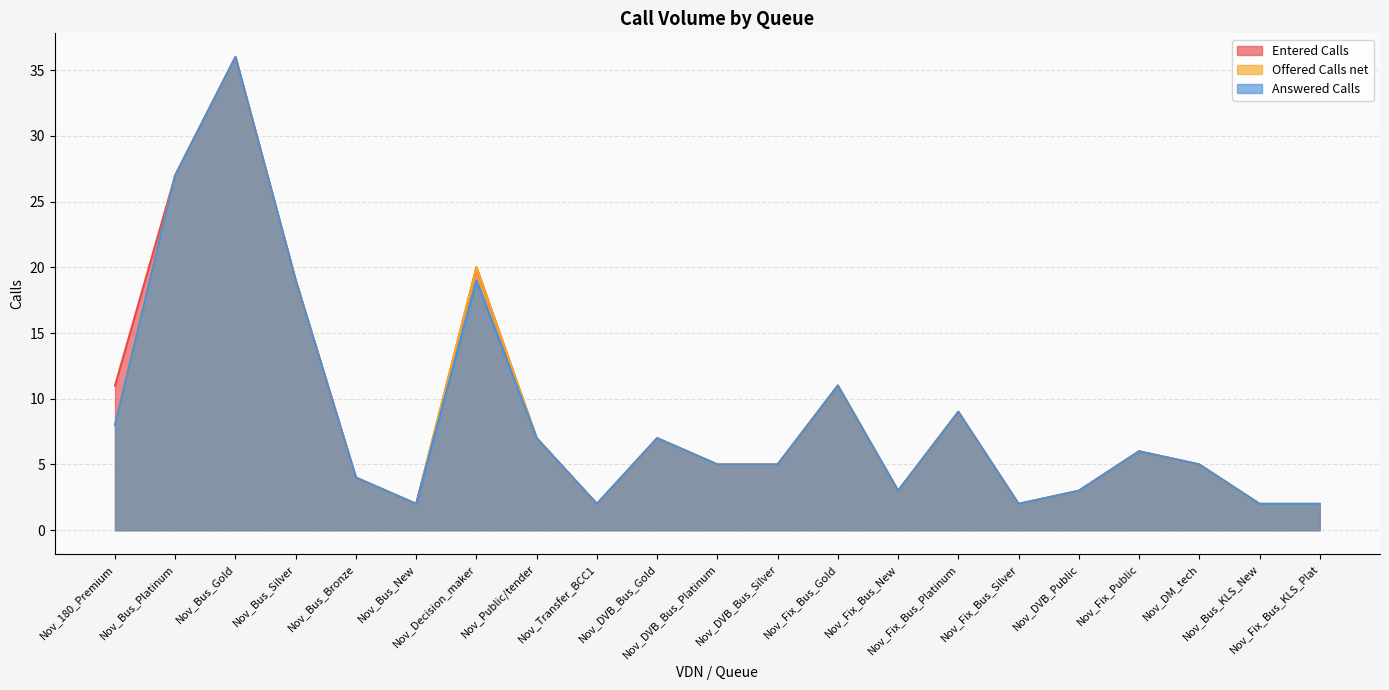

The value of Answered Calls at Nov_Transfer_BCC1 is 3. True or false?

False